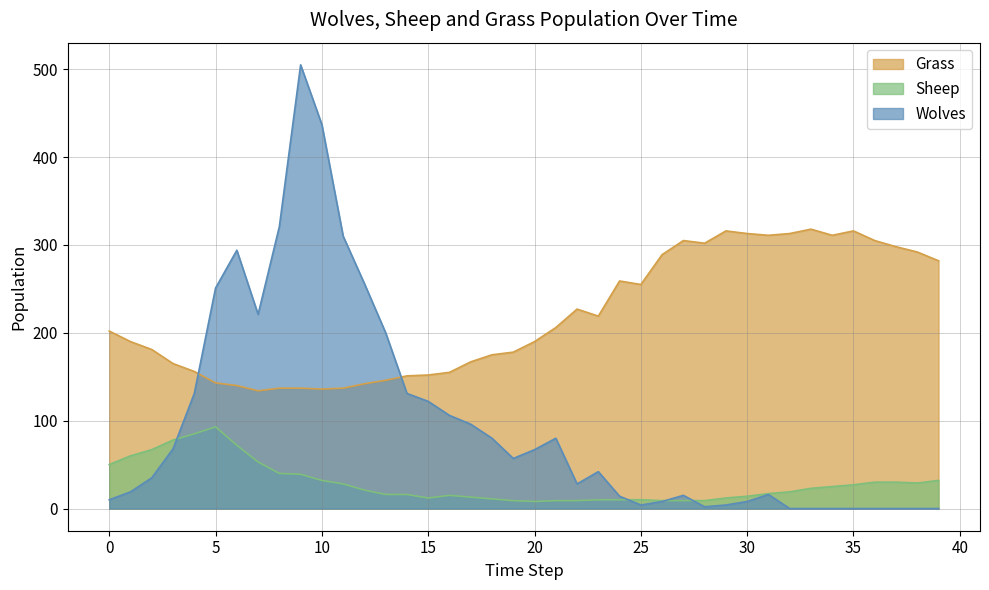

How many interior local peaks does the Sheep series have?

2